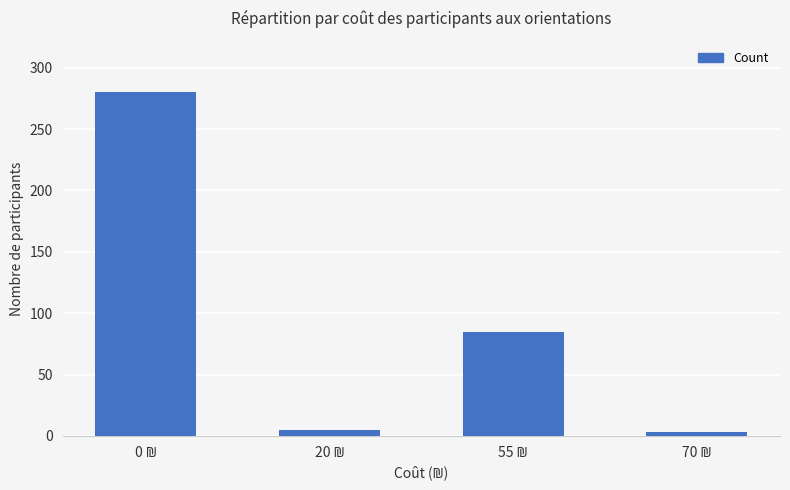

What is the difference between the maximum and second lowest values?

275